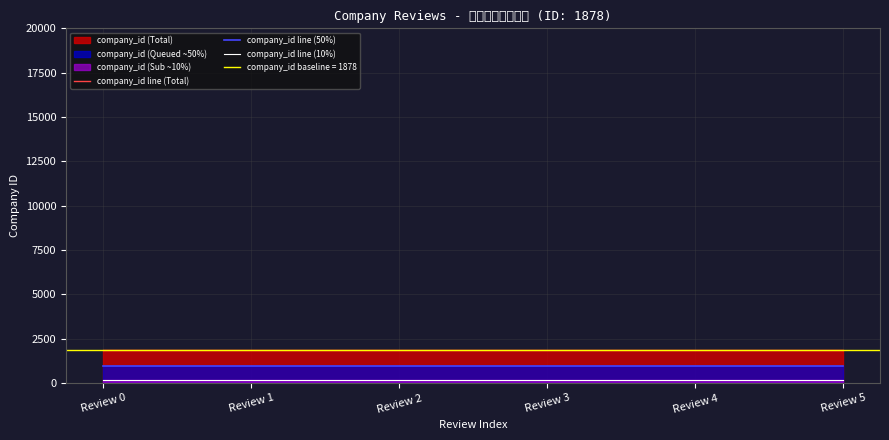

What is the average value of the company_id line (10%) series?

187.8